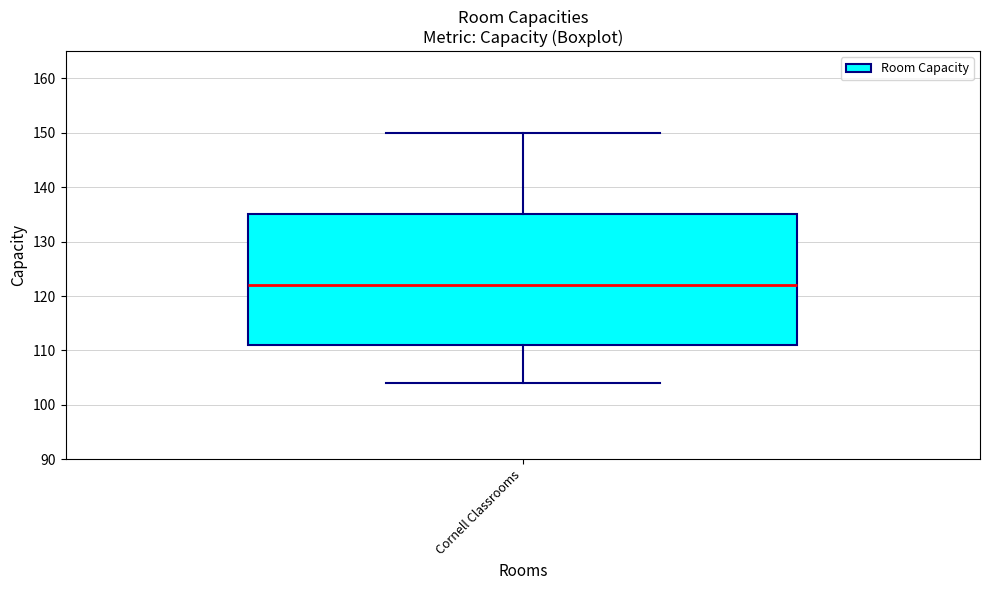

Read this box plot against the y-axis: the position of the median line, the range covered by the box, and the ends of both whiskers. The values are not printed on the chart, so give them approximately, as read against the axis.

median 122, box 111 to 135, whiskers 104 to 150